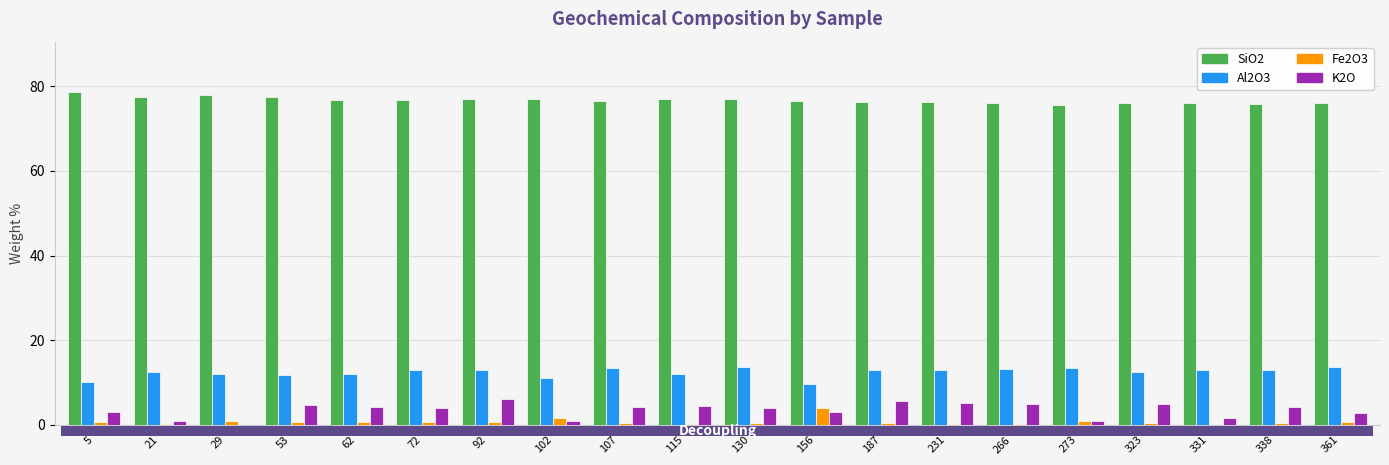

Is it true that K2O equals 5.0 at 266?

True